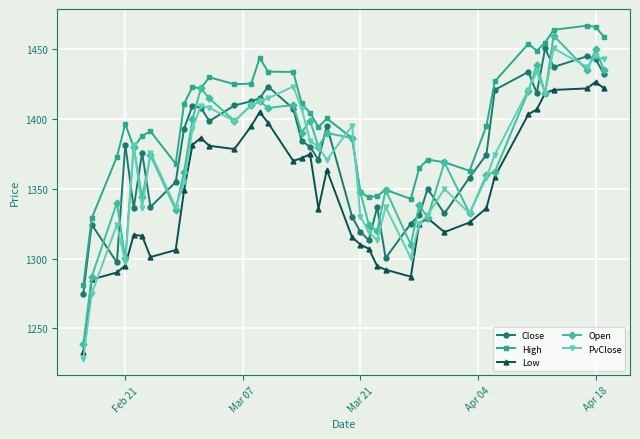

True or false: Open has more than 1 points higher than both neighbors.

True